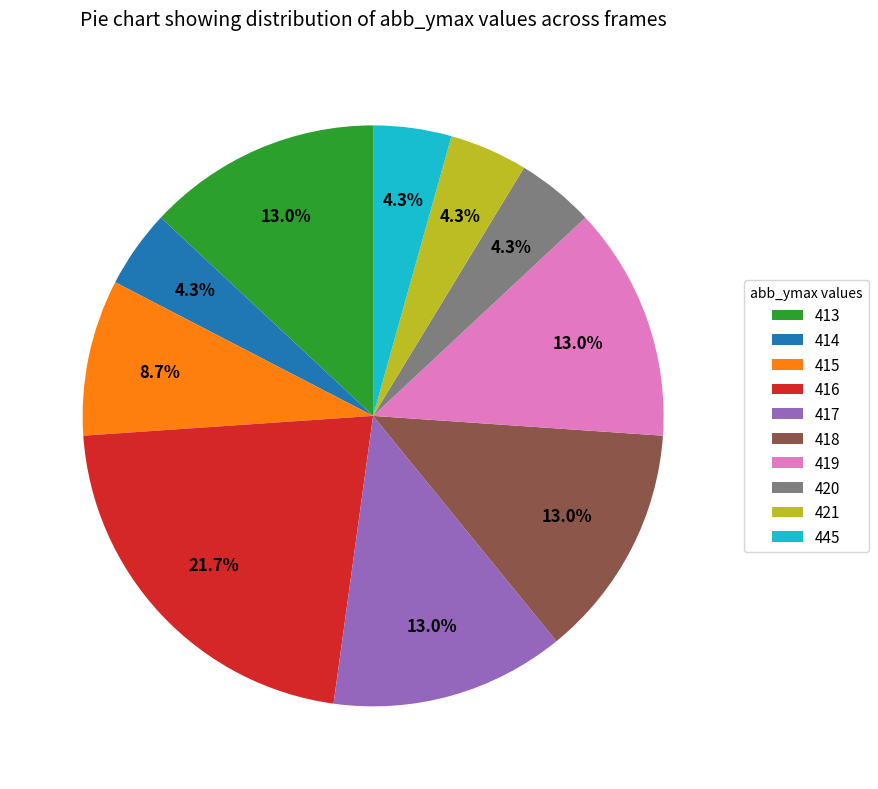

Does any single category account for the majority?

No